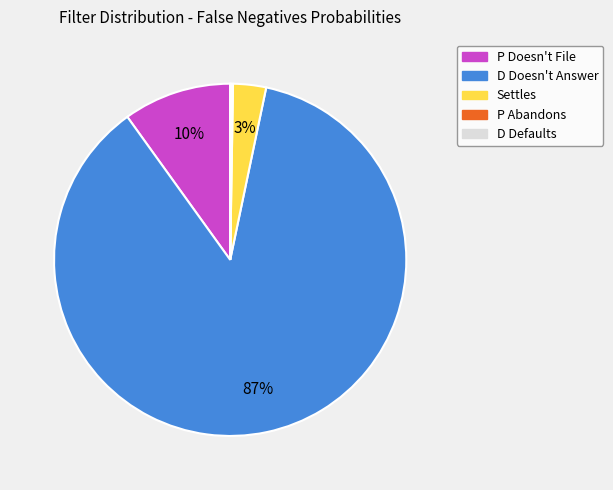

The D Doesn't Answer slice represents 87% of the pie. True or false?

True